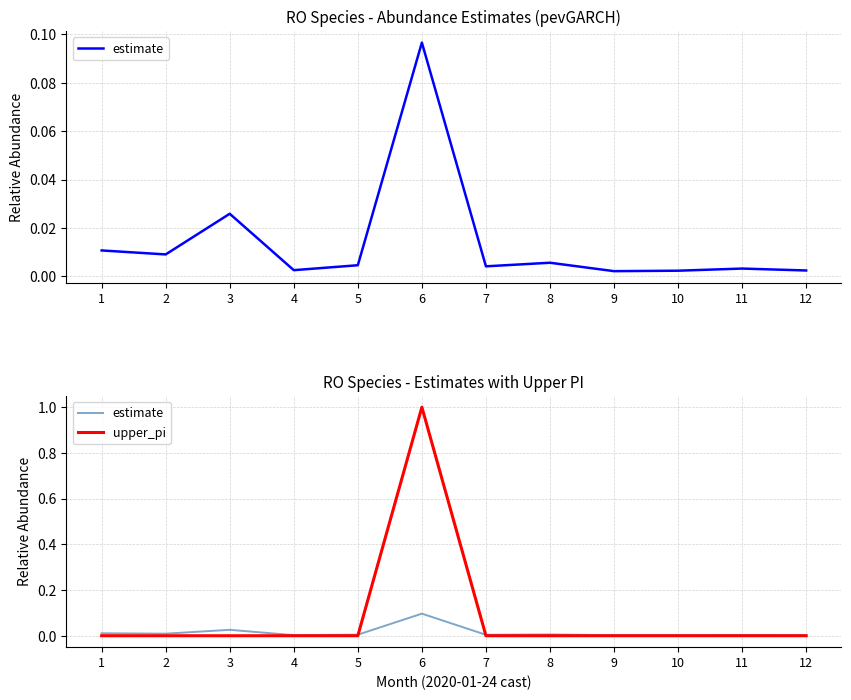

Count the number of categories in the chart.

12